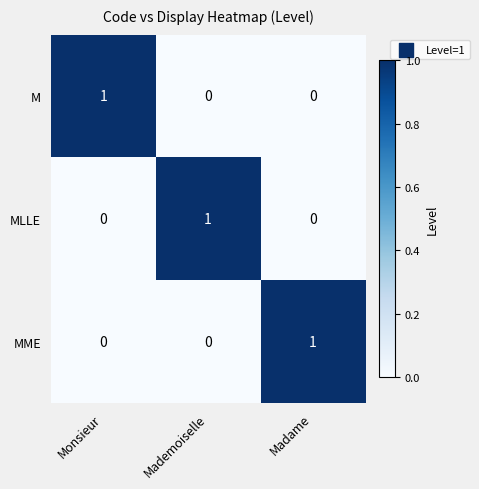

Is it true that MME equals 0 at Mademoiselle?

True